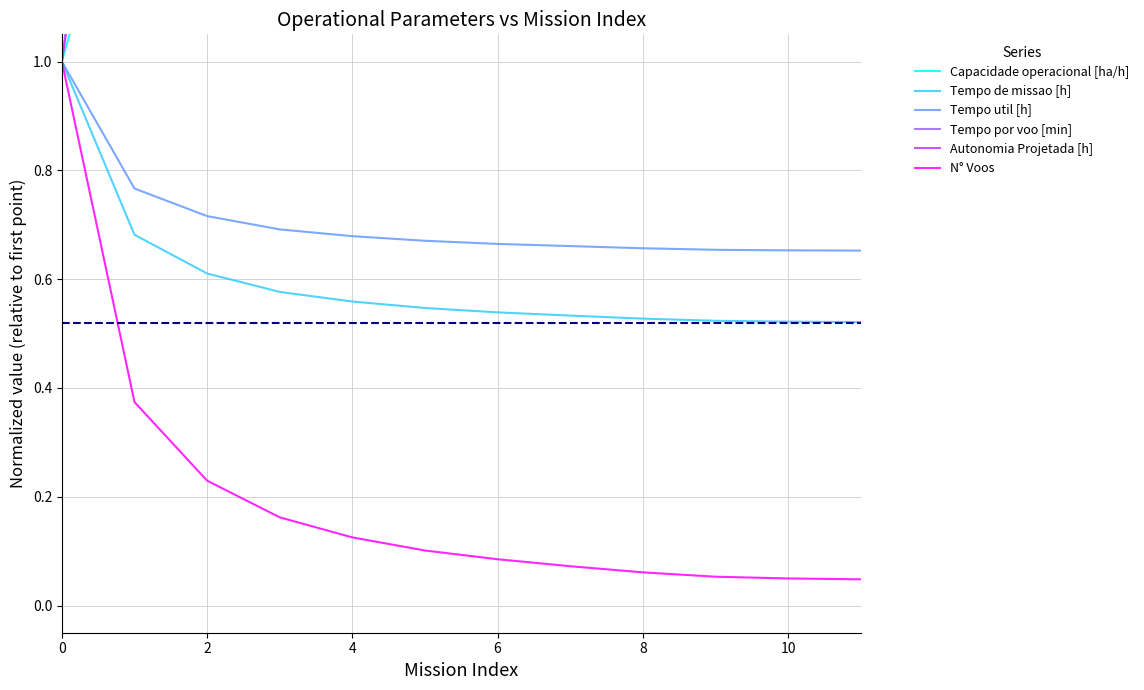

The value of Tempo de missao [h] at 6 is 0.2. True or false?

False